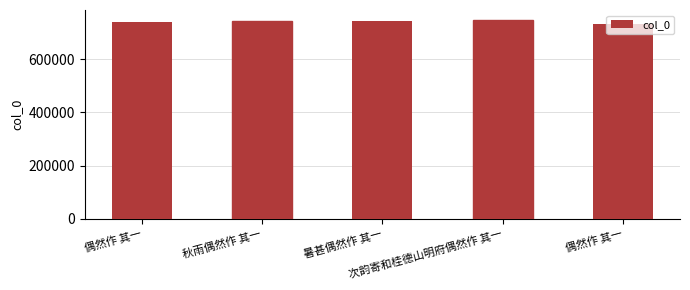

How many categories are shown in the chart?

5